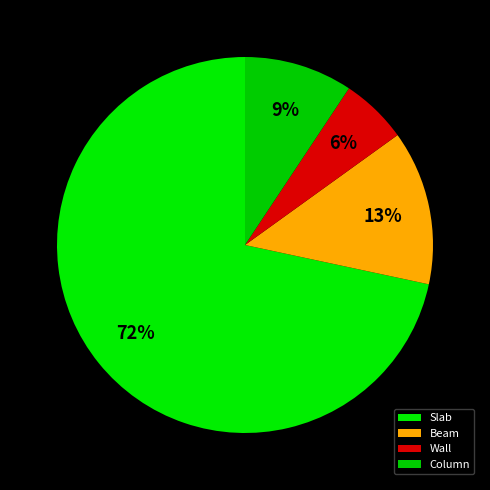

Is it true that Column is 9% of the pie?

True